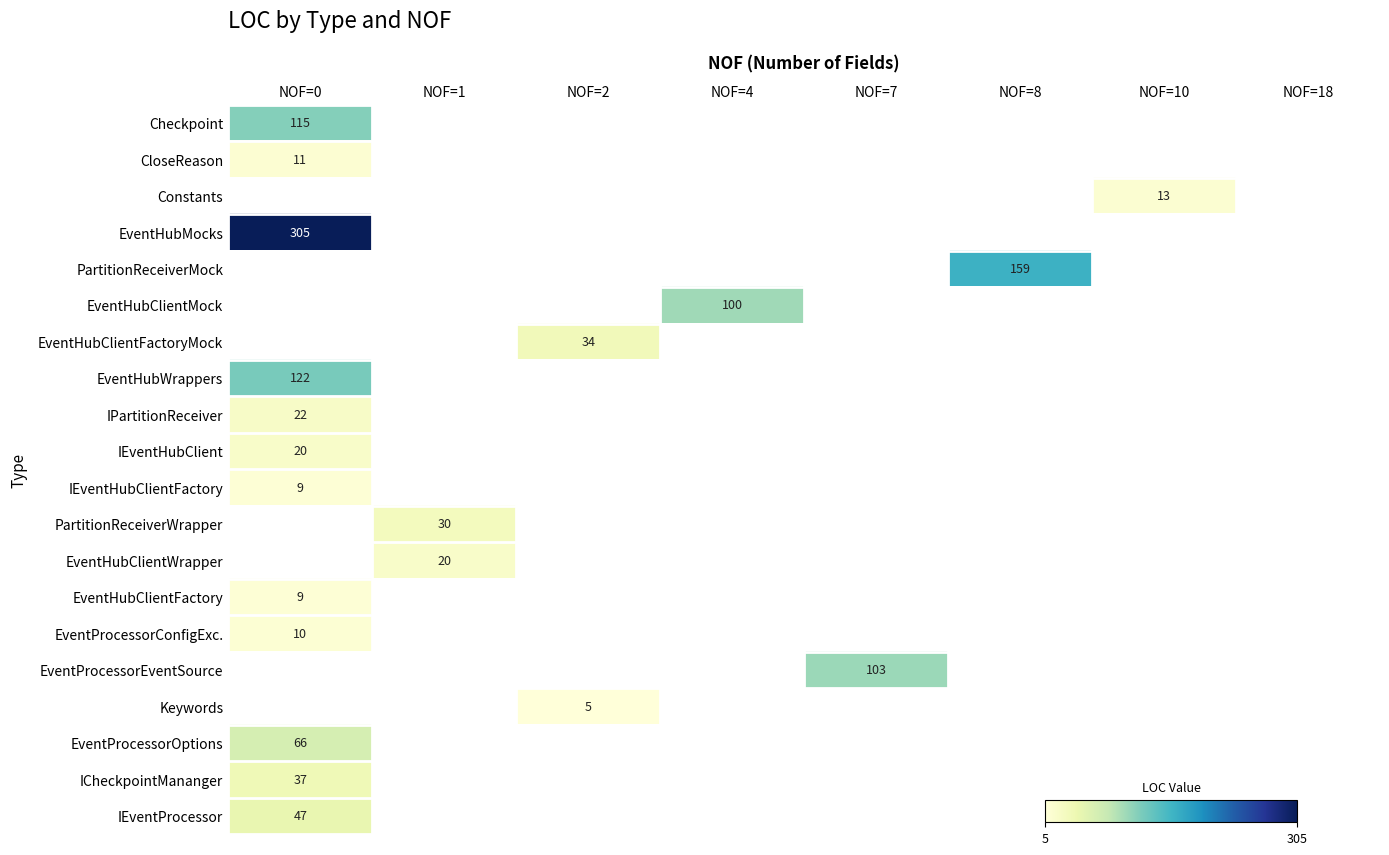

How many data points does each series have?

8